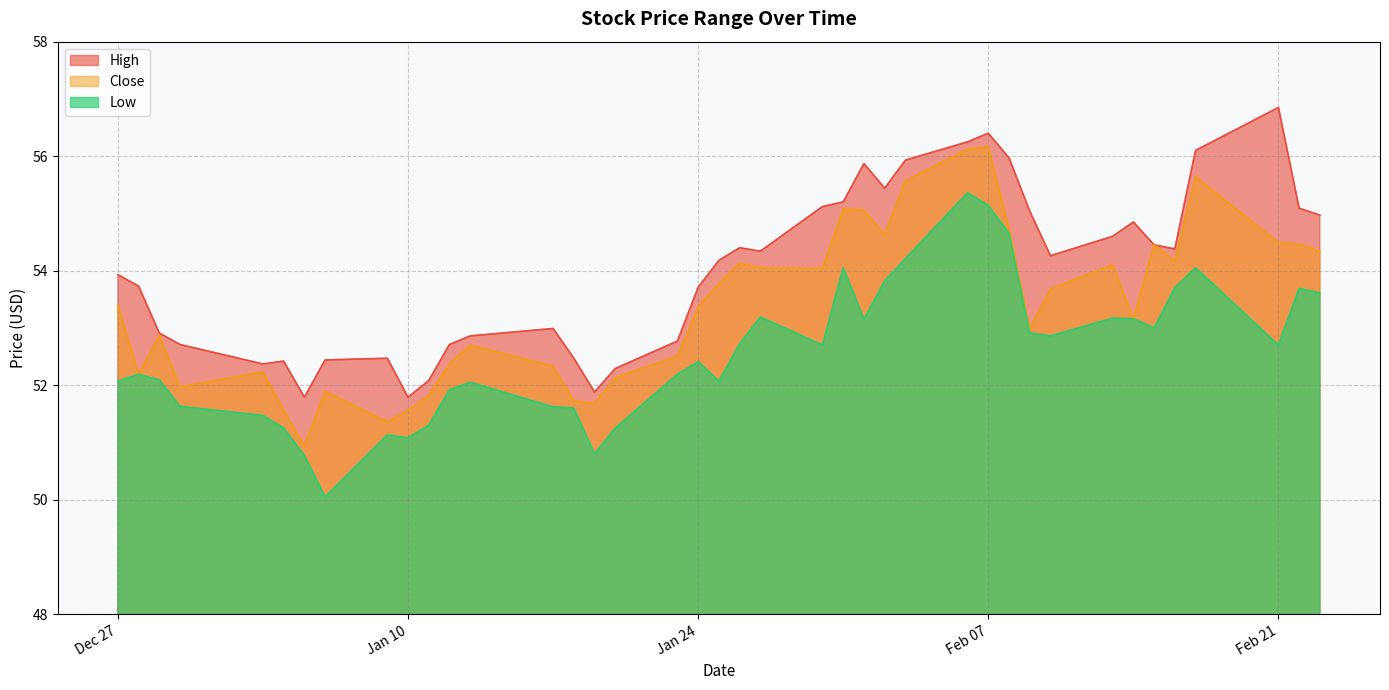

What is the total value across all series at 2023-01-27?

161.6